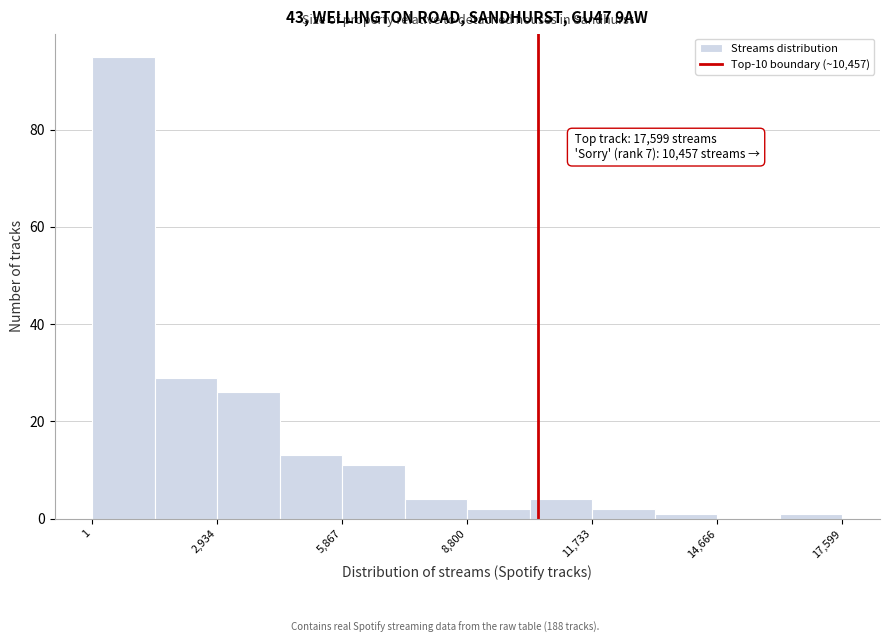

Around what value on the x-axis is the tallest bar? Give the approximate position of its centre, as read against the axis.

500